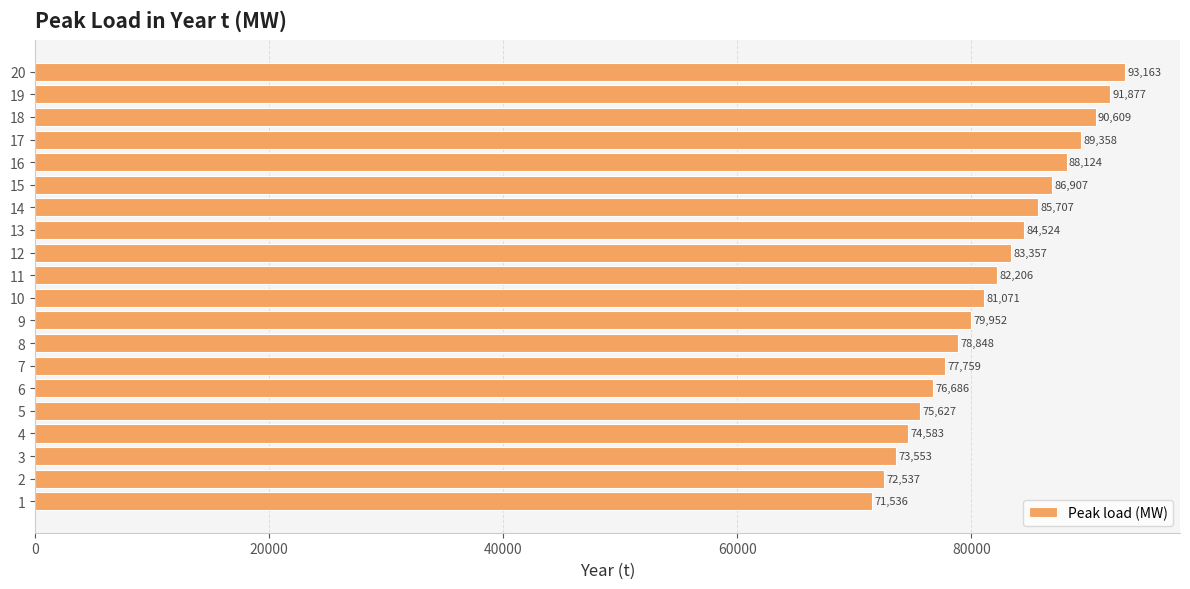

Rank the categories by value from highest to lowest.

20, 19, 18, 17, 16, 15, 14, 13, 12, 11, 10, 9, 8, 7, 6, 5, 4, 3, 2, 1